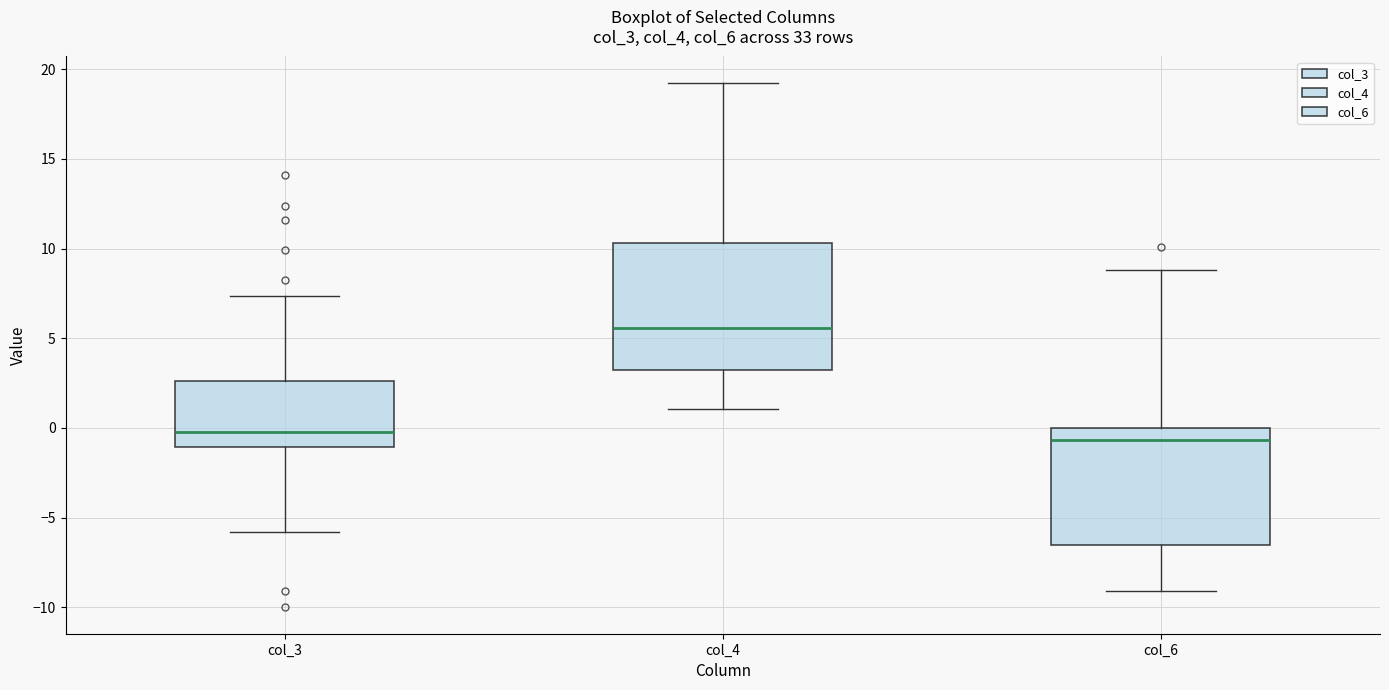

Reading left to right, transcribe this box plot: for each box, give where its median line is, the range the box spans, and where its two whiskers end, as read against the y-axis. The values are not printed on the chart, so give them approximately, as read against the axis.

col_3: median 0.0, box -1.0 to 2.5, whiskers -6.0 to 7.5
col_4: median 5.5, box 3.0 to 10.5, whiskers 1.0 to 19.5
col_6: median -0.5, box -6.5 to 0.0, whiskers -9.0 to 9.0